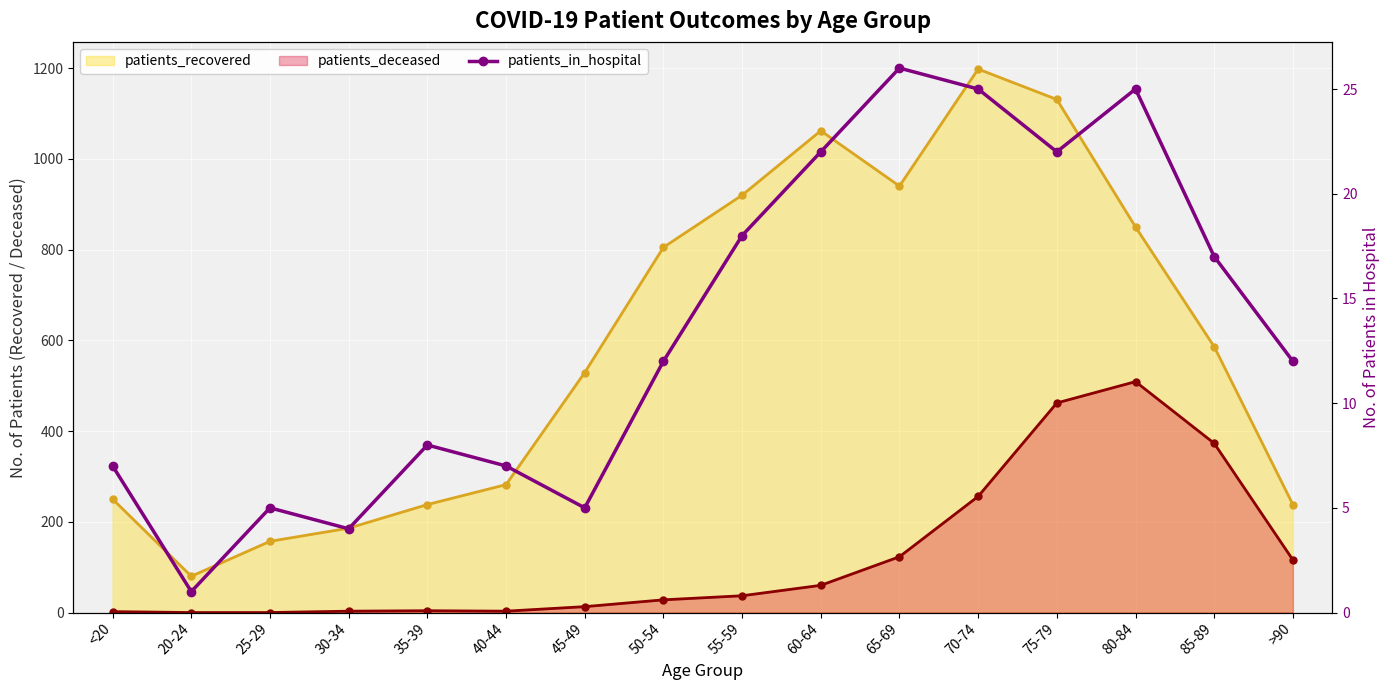

Reading left to right, transcribe all the data shown in this chart.

<20=7	20-24=1	25-29=5	30-34=4	35-39=8	40-44=7	45-49=5	50-54=12	55-59=18	60-64=22	65-69=26	70-74=25	75-79=22	80-84=25	85-89=17	>90=12